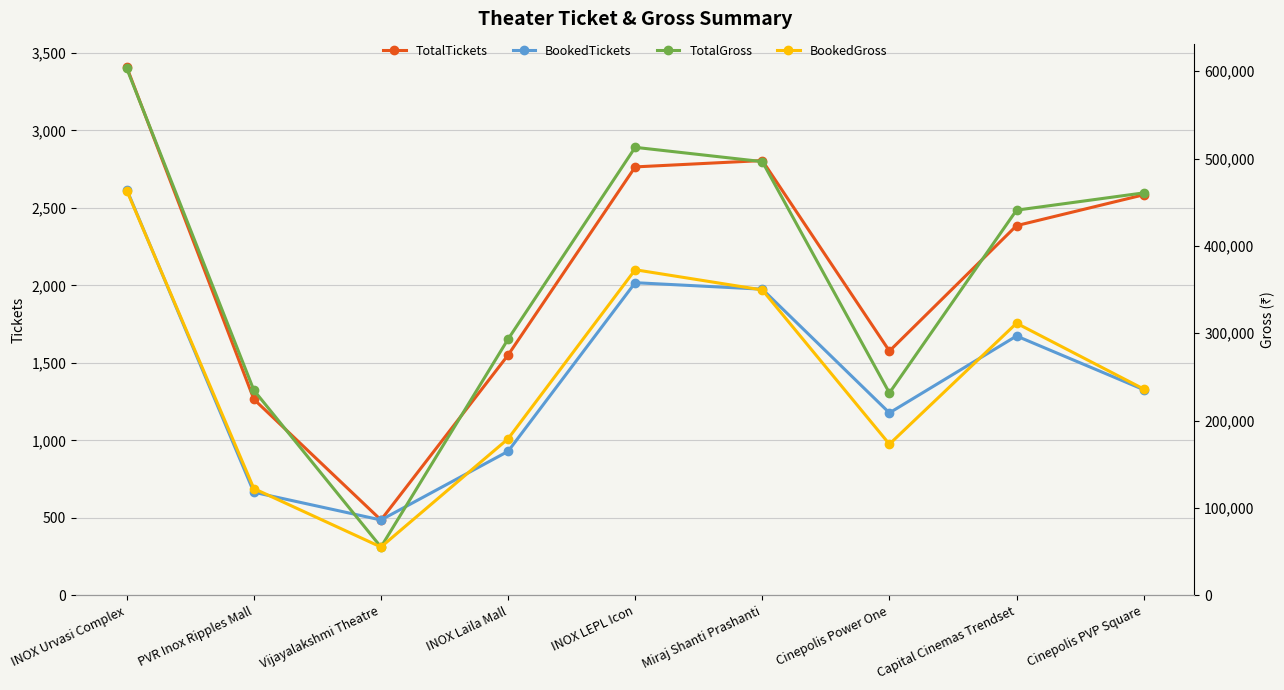

What is the sum of all BookedTickets values?

12867